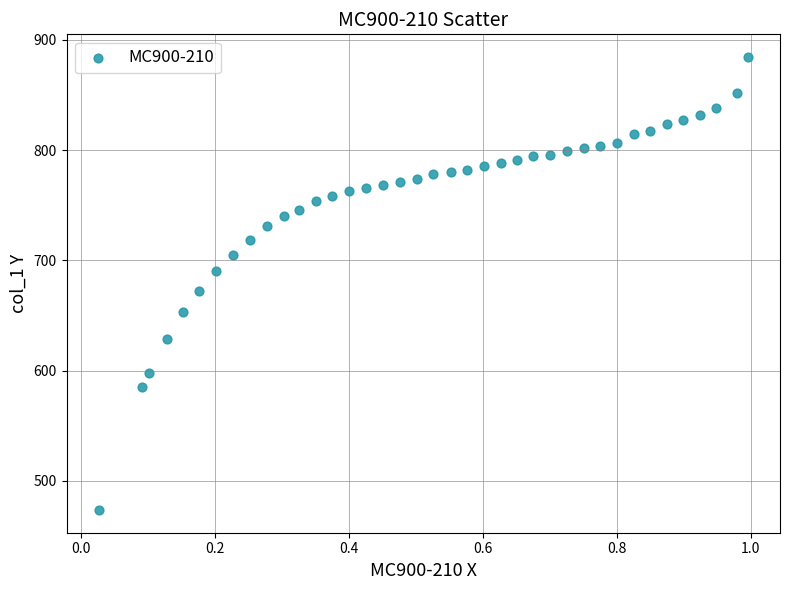

What is the range of X values (max minus min)?

1.0